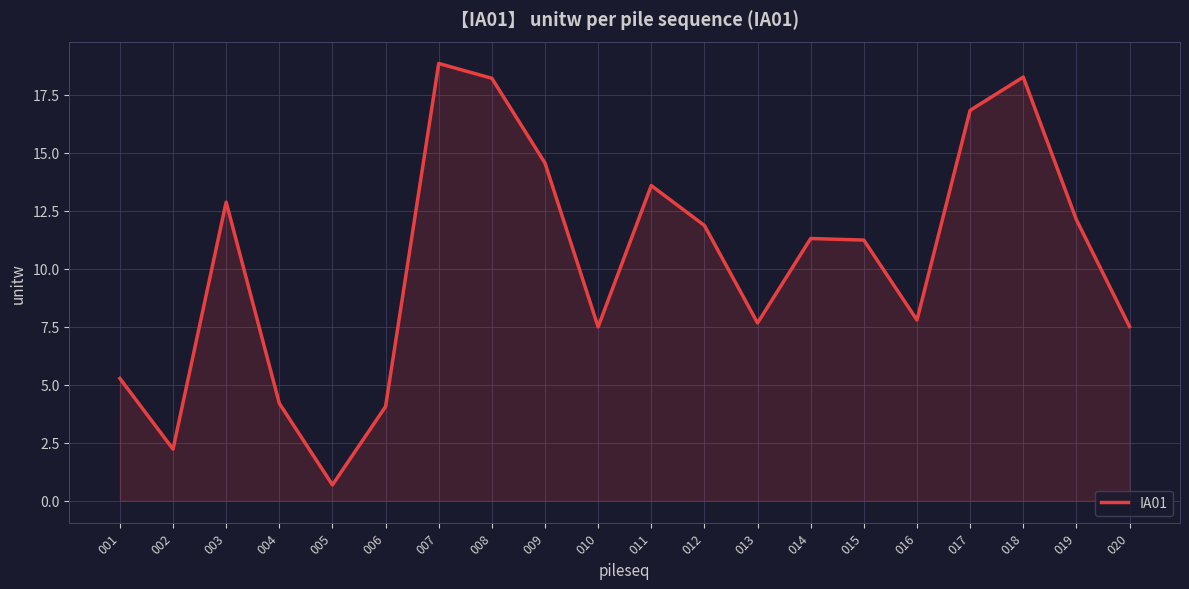

At which category does the data reach its first local peak?

003